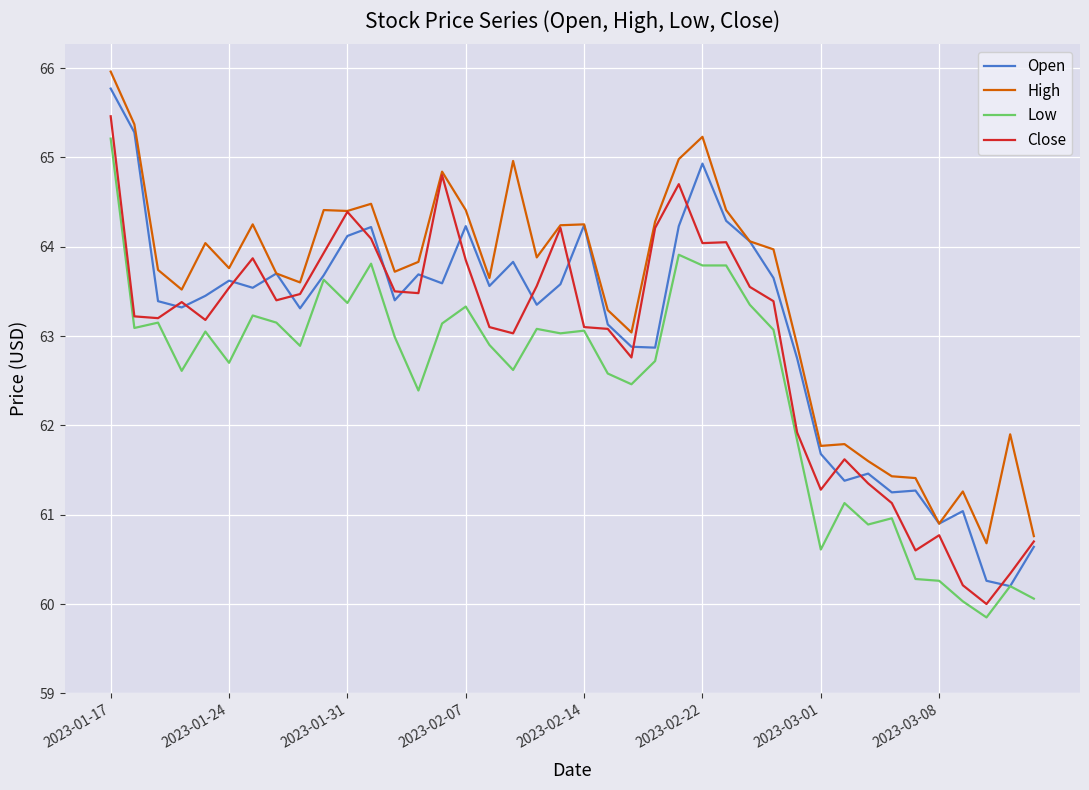

True or false: Low and High intersect in this chart.

False